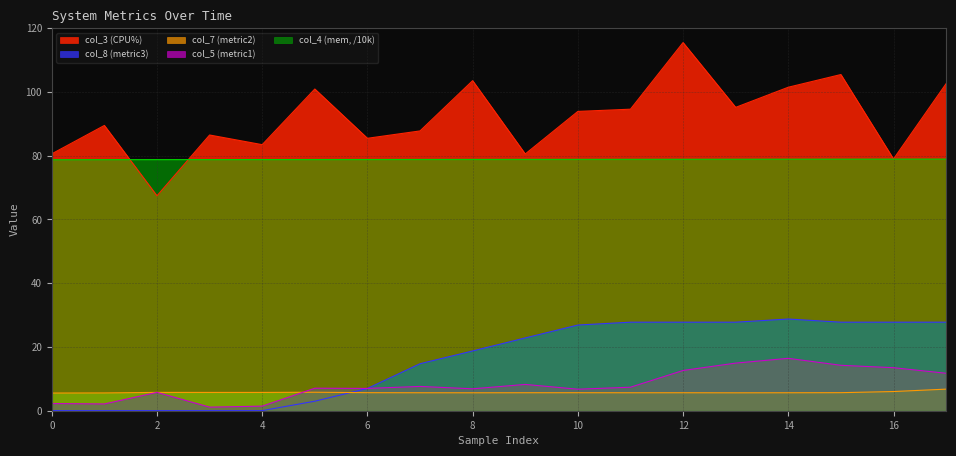

What are all the series names shown in the legend?

col_3 (CPU%), col_8 (metric3), col_7 (metric2), col_5 (metric1), col_4 (mem, /10k)